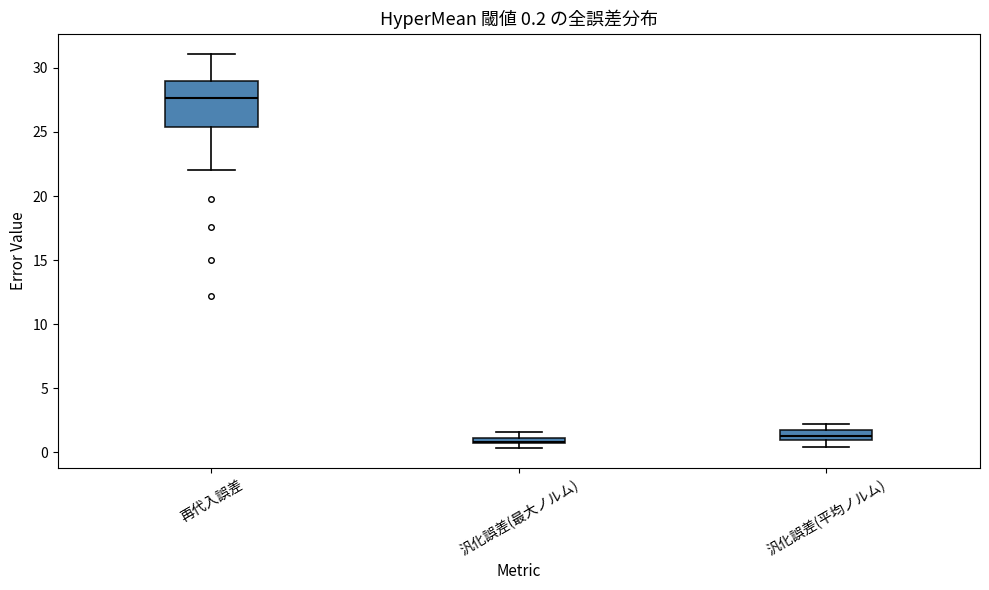

Which box is the tallest, from its lower edge to its upper edge?

再代入誤差